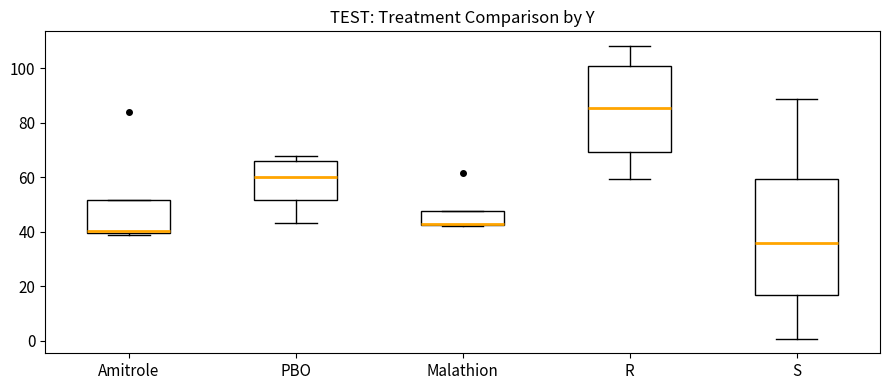

Reading left to right, transcribe this box plot: for each box, give where its median line is, the range the box spans, and where its two whiskers end, as read against the y-axis. The values are not printed on the chart, so give them approximately, as read against the axis.

Amitrole: median 40 (just above the box's lower edge), box 40 to 52, whiskers 38 to 52
PBO: median 60, box 52 to 66, whiskers 44 to 68
Malathion: median 42 (drawn on the box's lower edge), box 42 to 48, whiskers 42 to 48
R: median 86, box 70 to 100, whiskers 60 to 108
S: median 36, box 16 to 60, whiskers 0 to 88